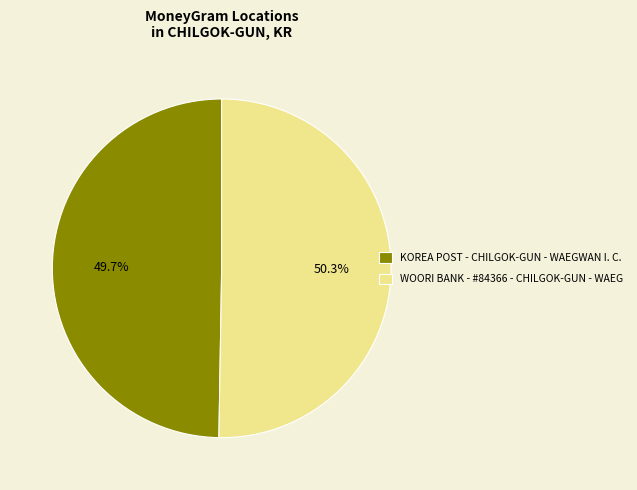

How much of the chart is everything except WOORI BANK - #84366 - CHILGOK-GUN - WAEG?

49.7%